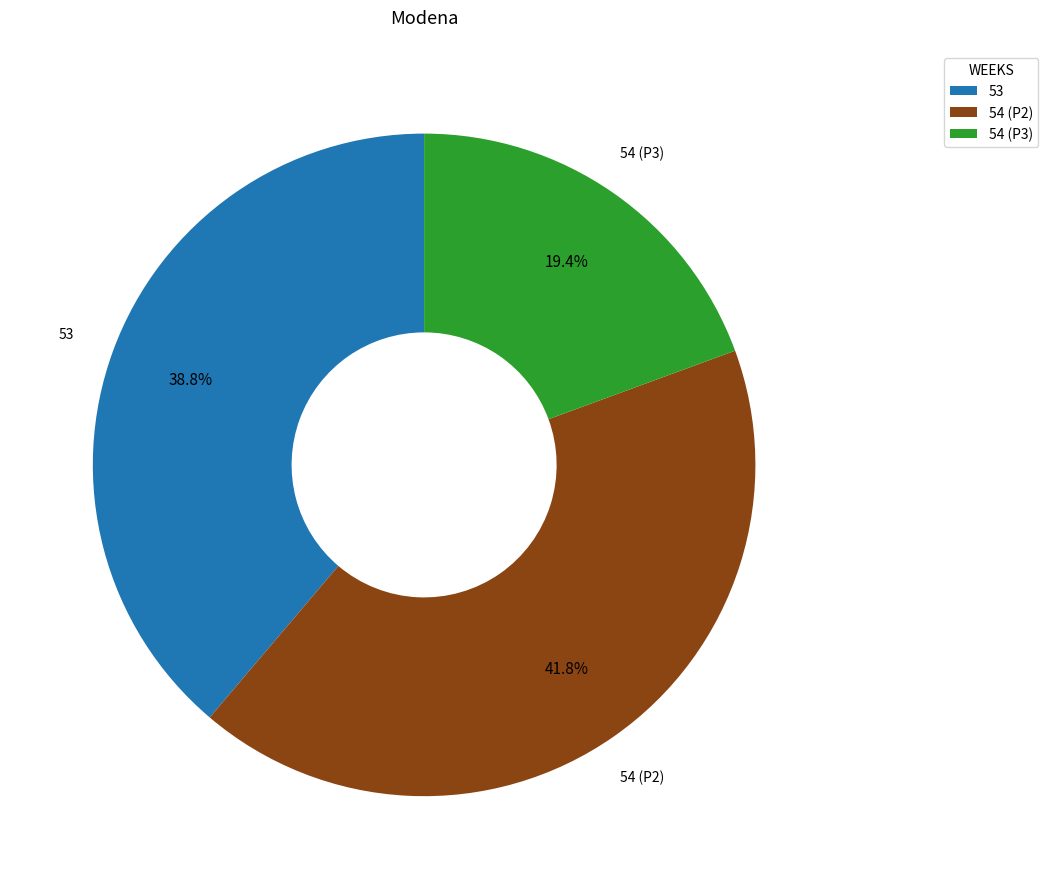

What is the ratio of the value at 53 to the value at 54 (P3)?

2.0